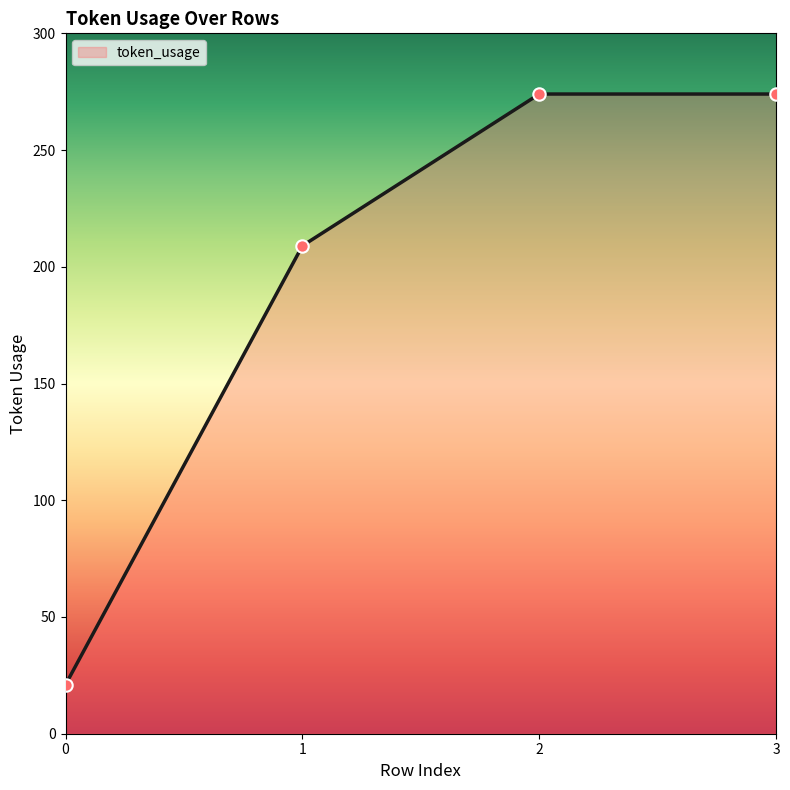

What is the change in value from 0 to 3?

+253